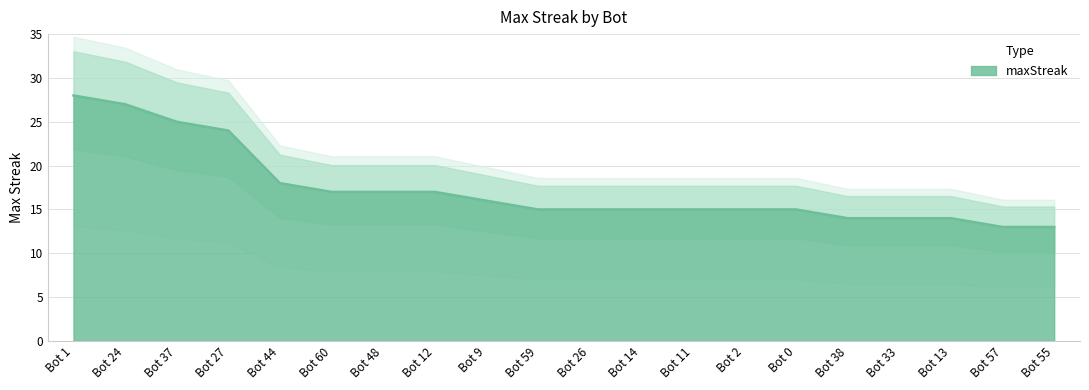

True or false: the data has more than 2 interior local peaks.

False